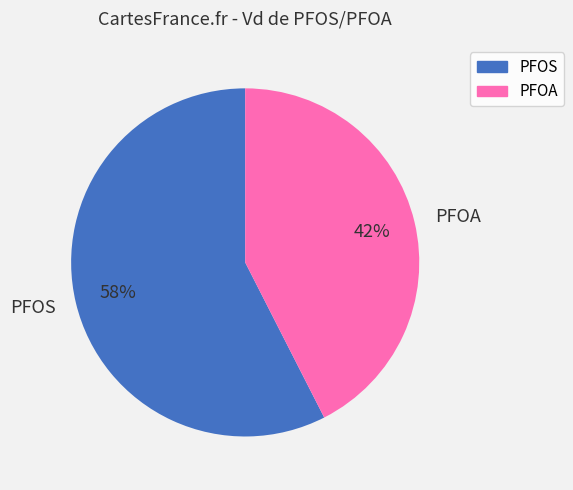

How many slices are in this pie chart?

2